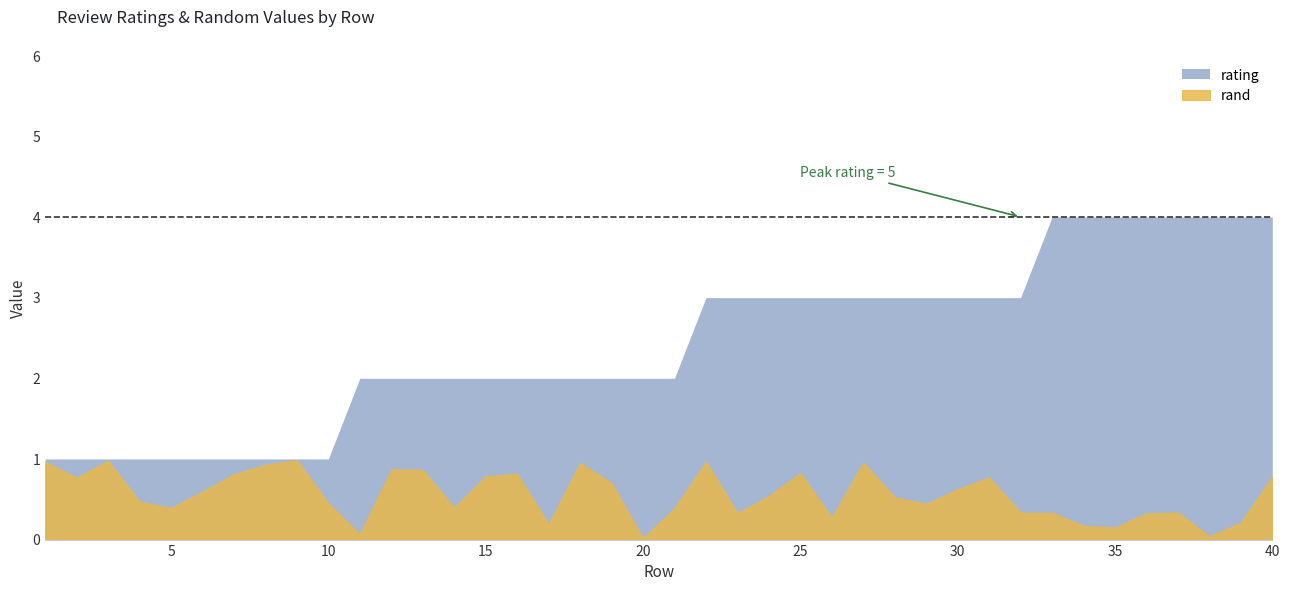

What is the average value of the rating series?

2.4